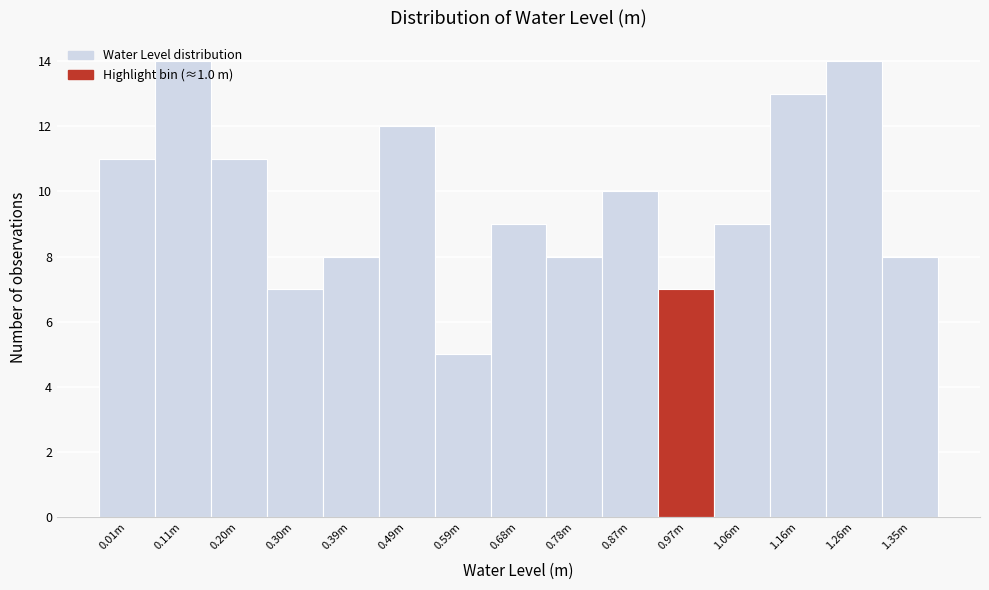

What is the greatest value displayed?

14